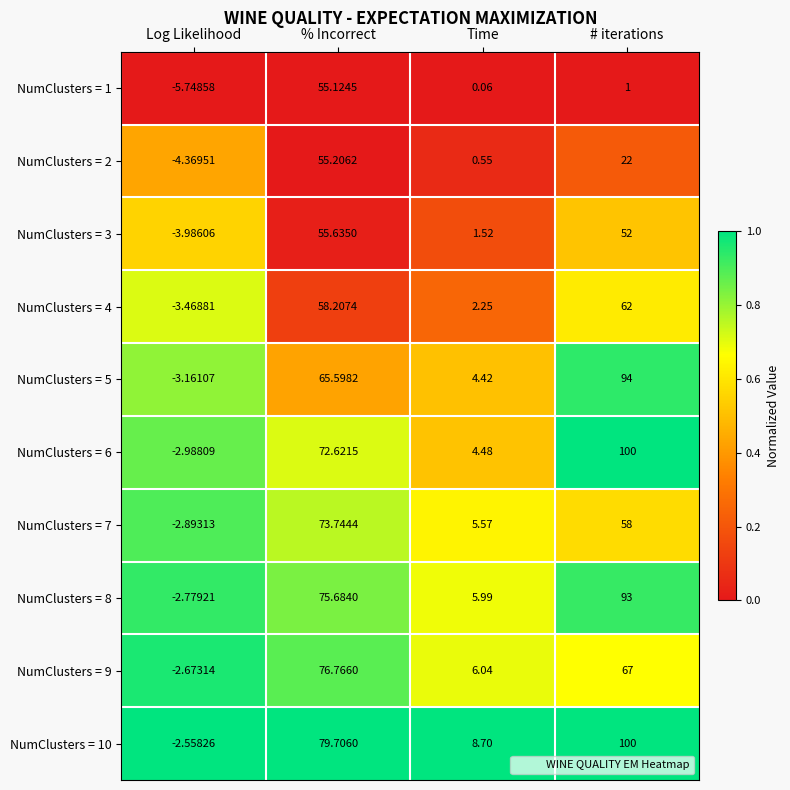

Which series has the widest spread of values?

NumClusters = 6